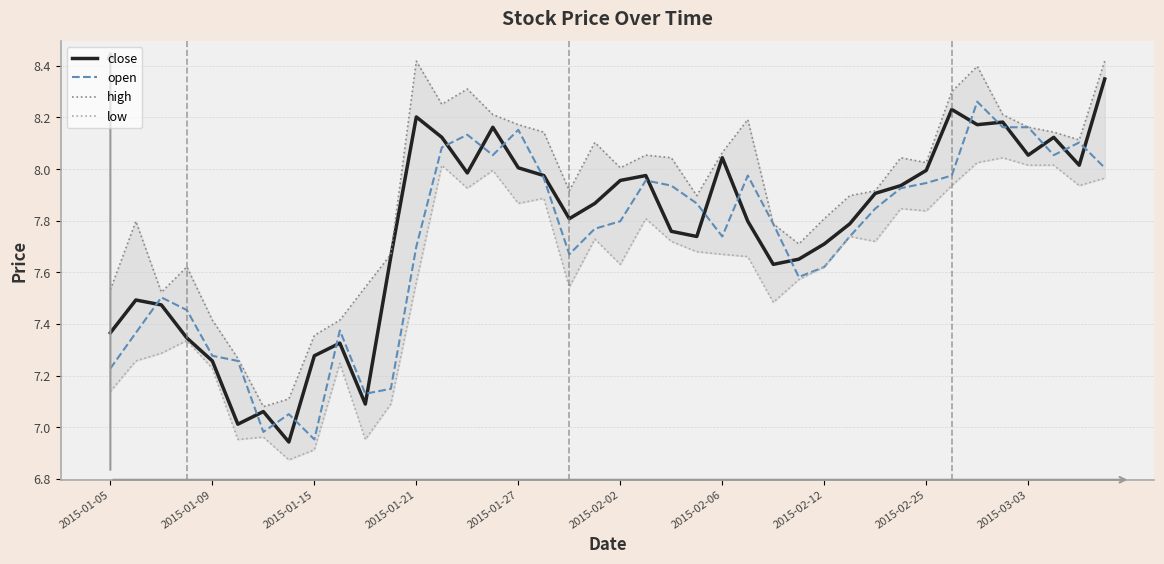

True or false: open and low cross at least once.

False